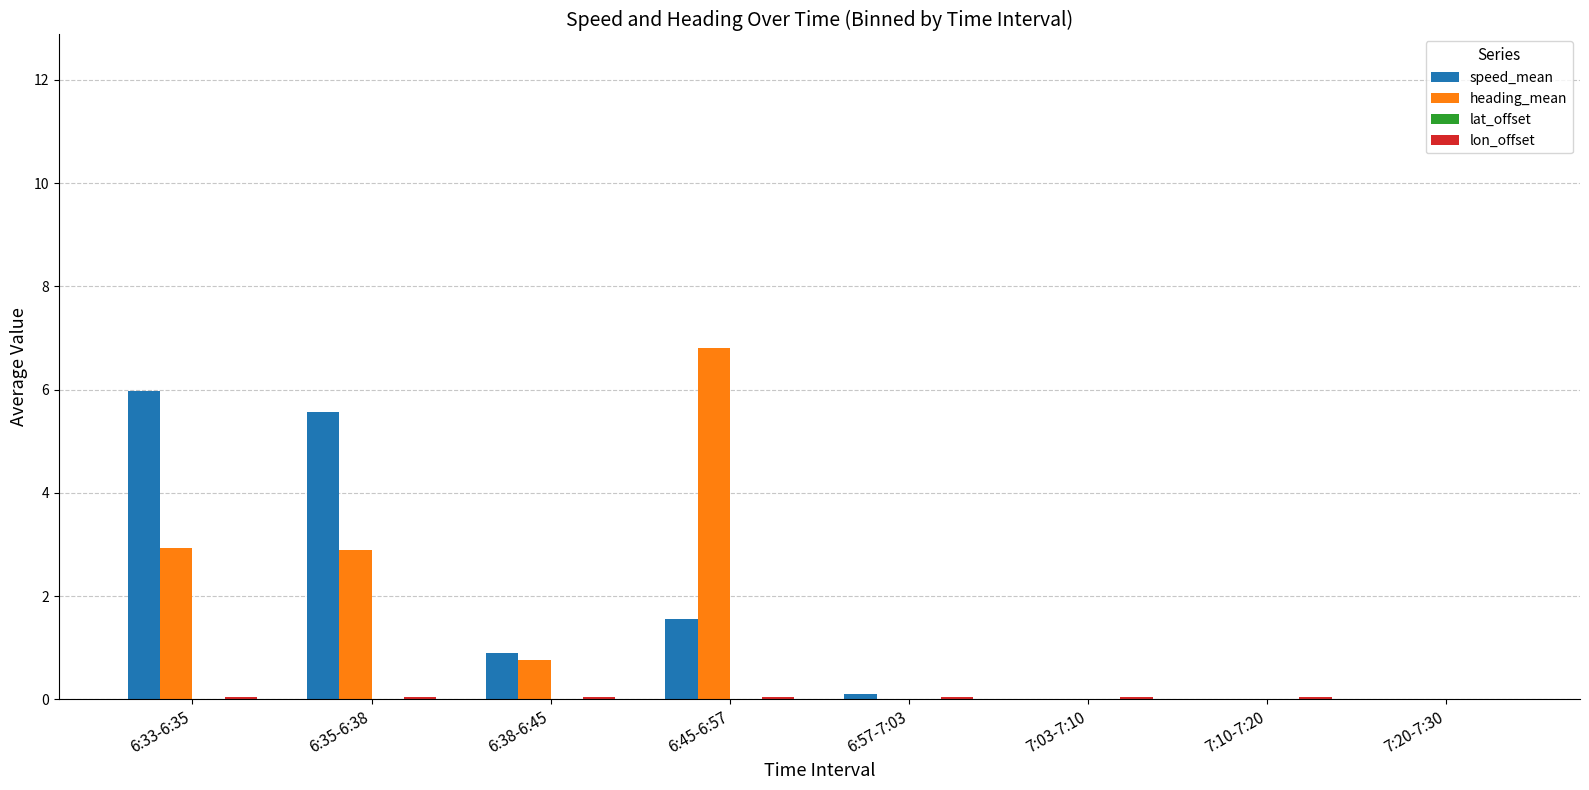

What is the average value of the speed_mean series?

1.8